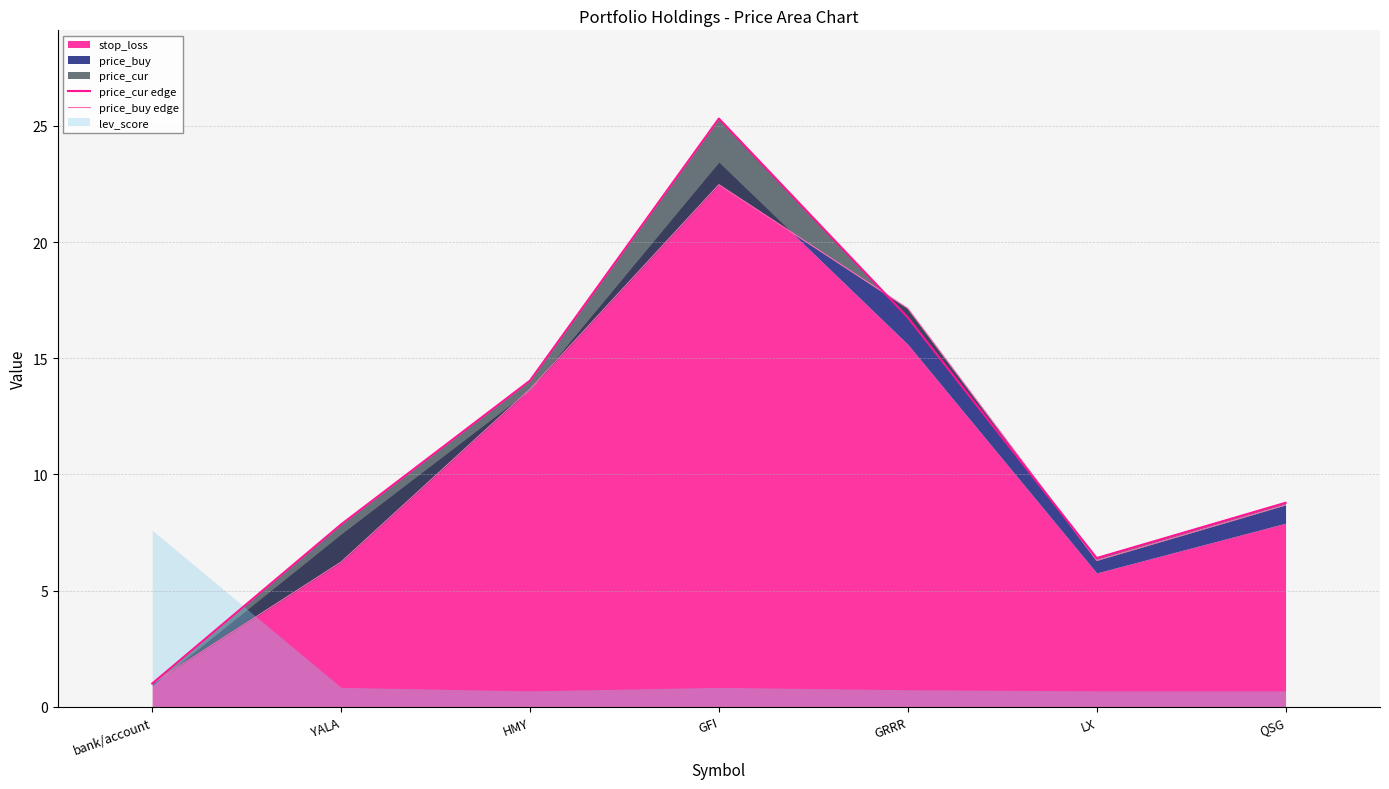

Which series has the largest total across all categories?

price_cur edge